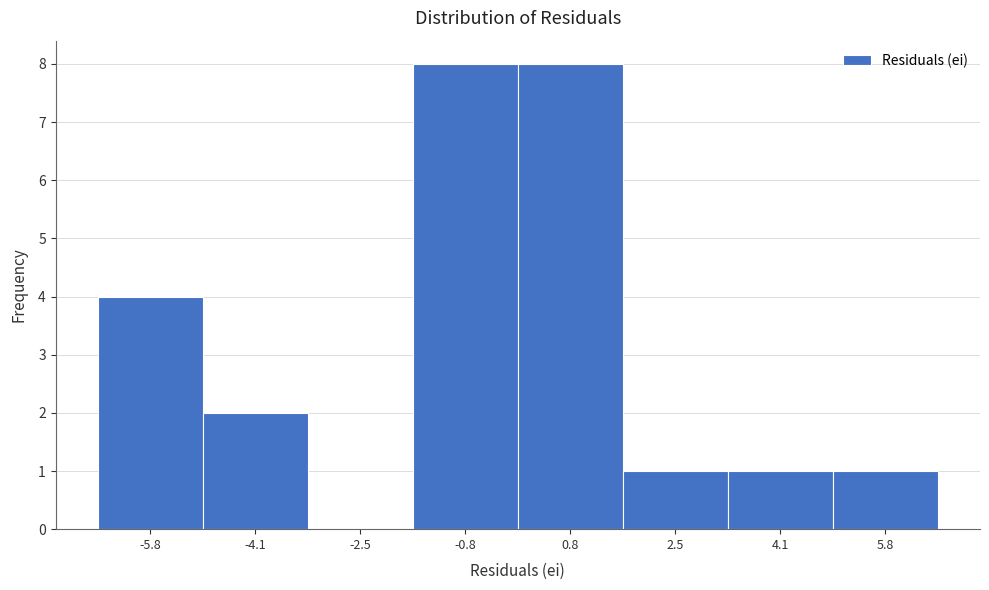

Reading left to right, extract all data points from this chart.

-5.8=4	-4.1=2	-2.5=0	-0.8=8	0.8=8	2.5=1	4.1=1	5.8=1